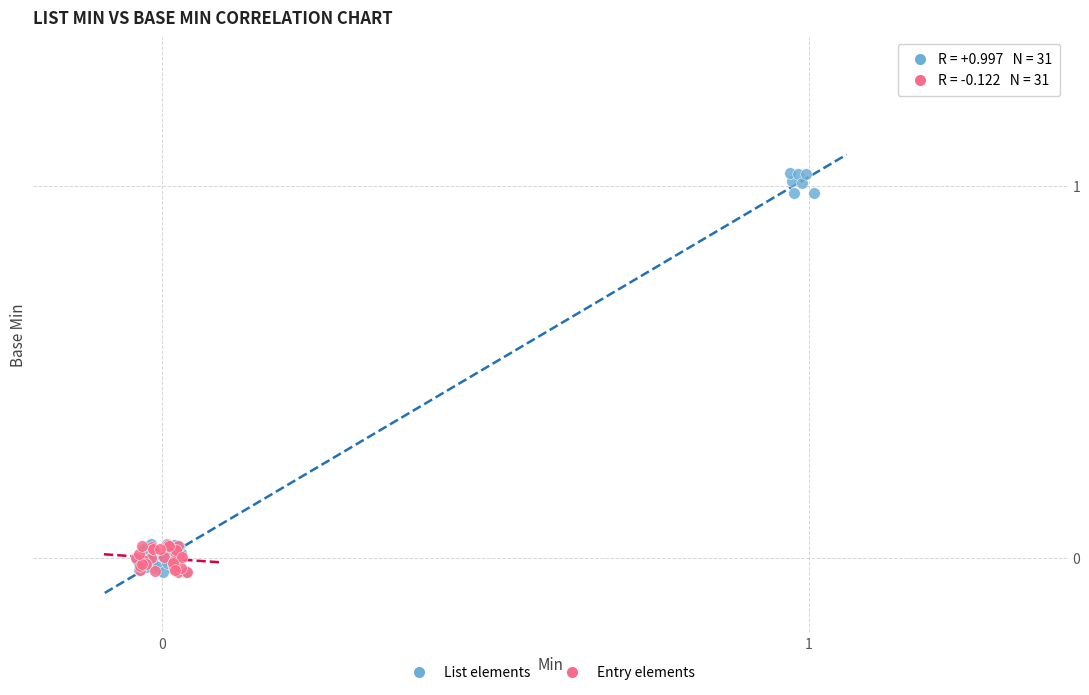

Which series has the largest Y range (max minus min)?

List elements